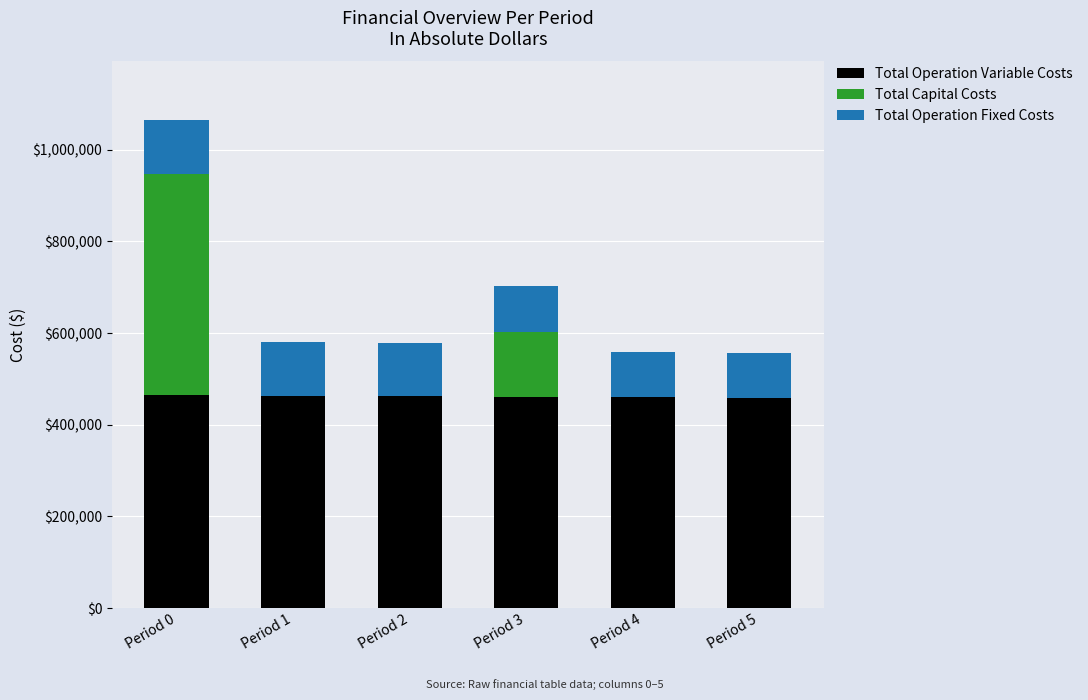

How many distinct data groups are displayed?

3